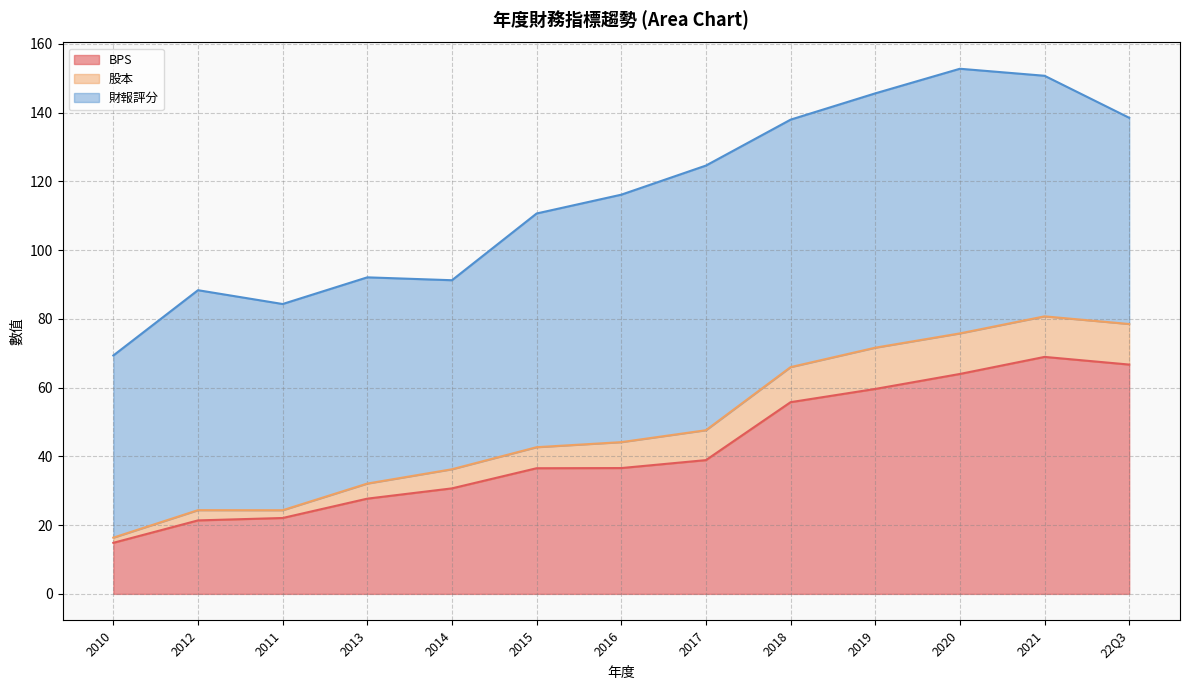

What are all the series names shown in the legend?

BPS, 股本, 財報評分